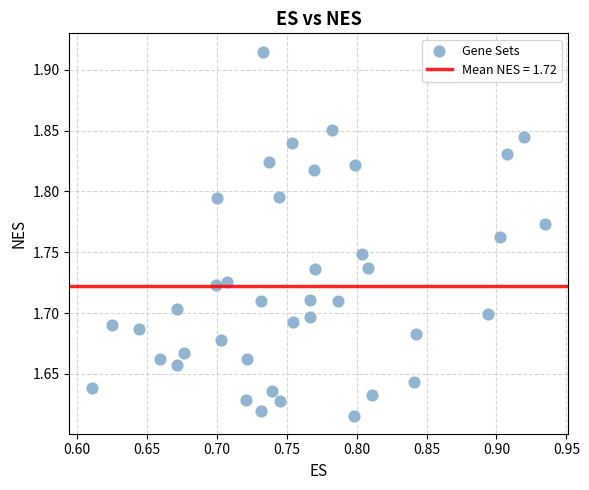

What is the range of Y values (max minus min)?

0.3